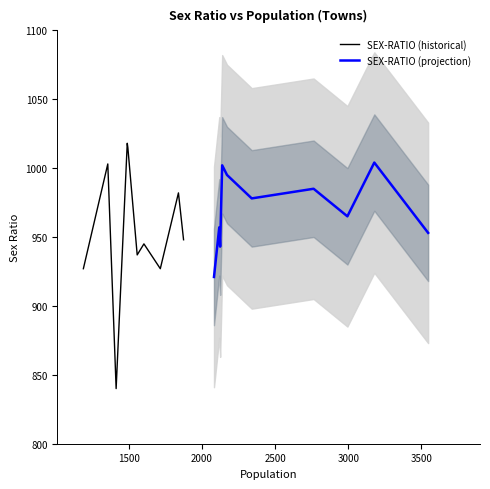

What is the minimum value for SEX-RATIO (projection)?

921